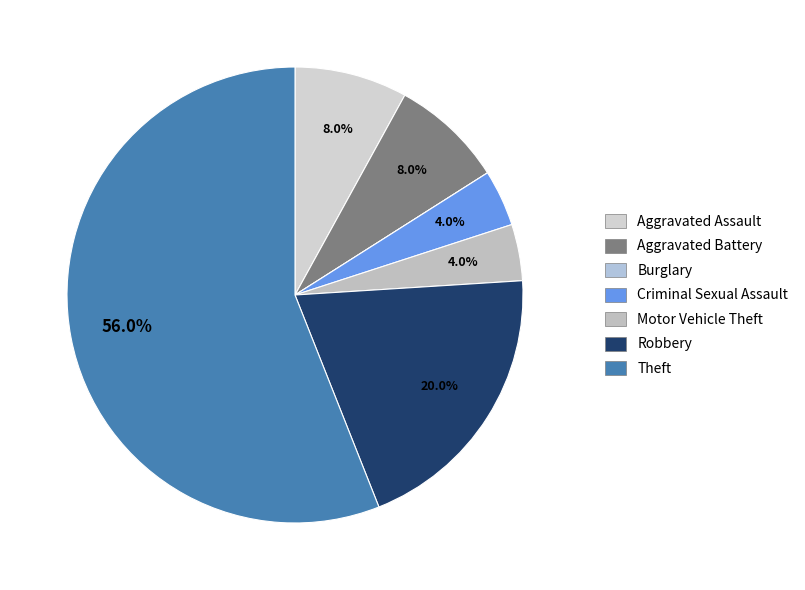

To the nearest percent, what is the combined percentage of Burglary and Theft?

56%